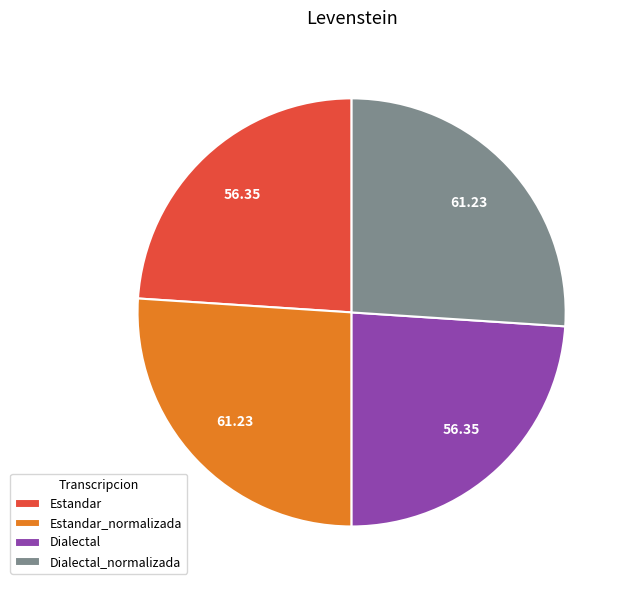

Which has a higher value, Dialectal_normalizada or Dialectal?

Dialectal_normalizada